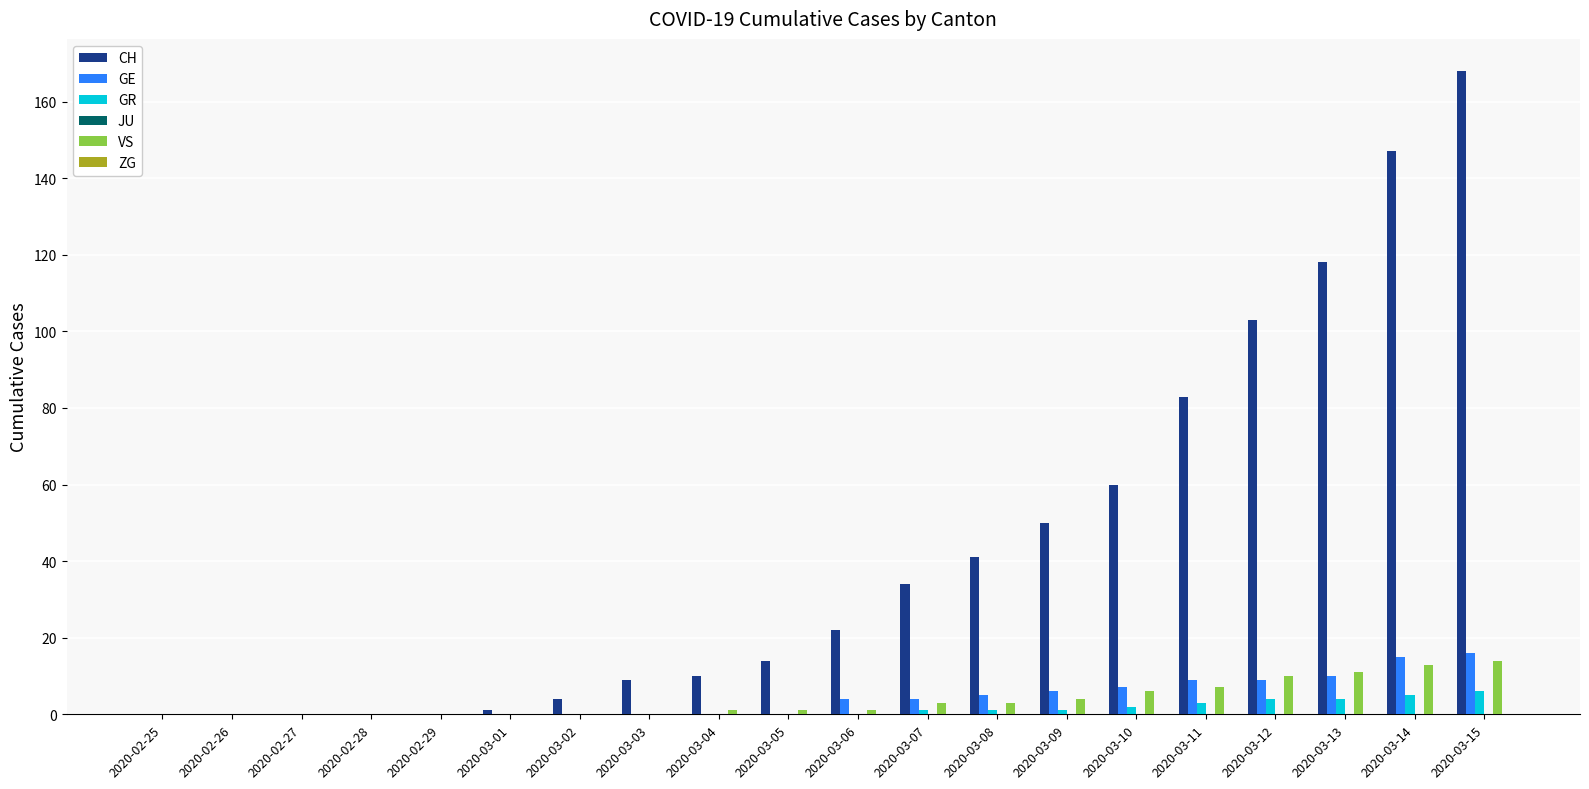

What value does the GR series have at 2020-03-13?

4